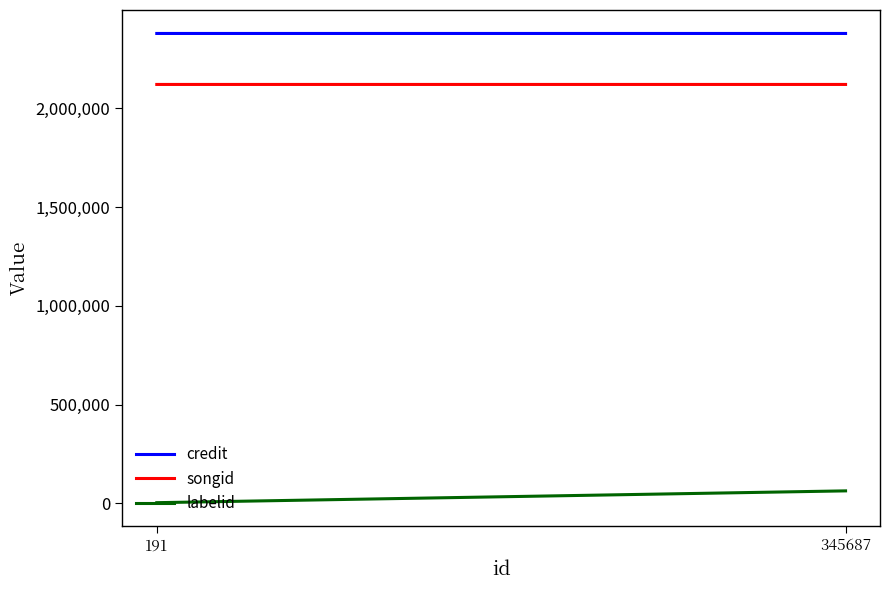

What is the average value of the credit series?

2379276